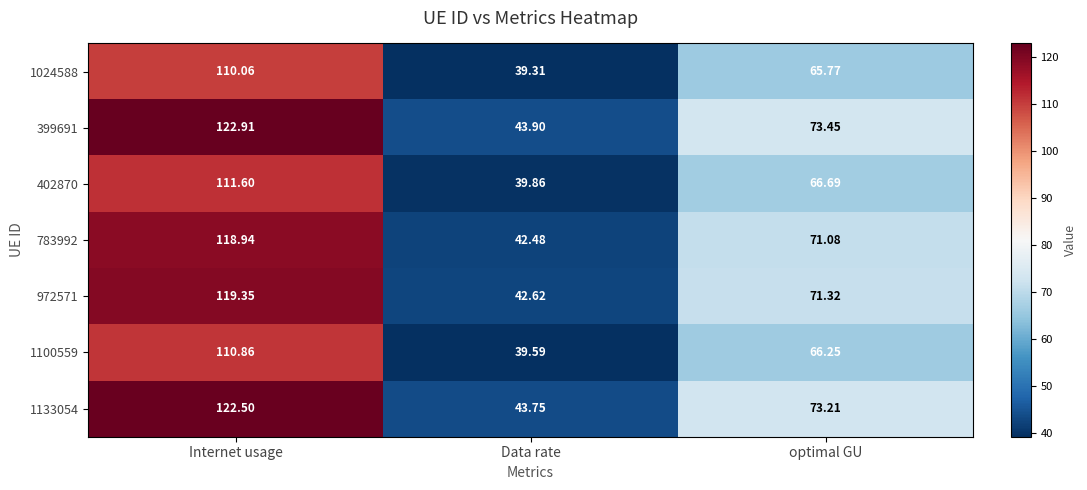

At which category is the sum across all series the highest?

Internet usage